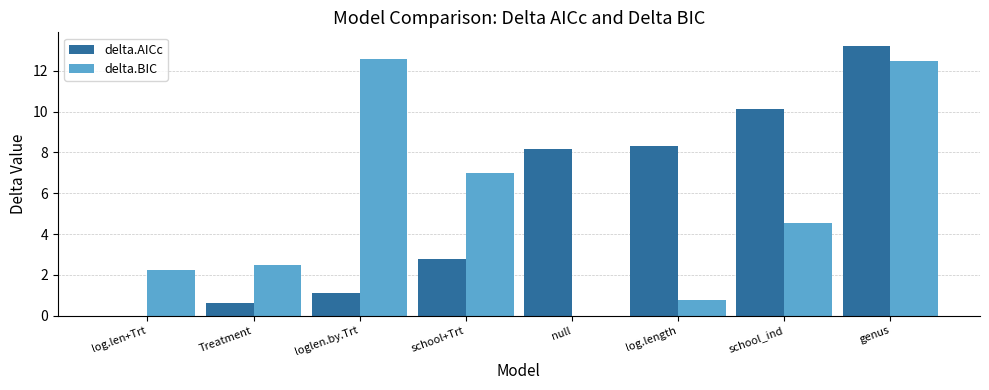

Where is delta.AICc nearest to the value 6?

null